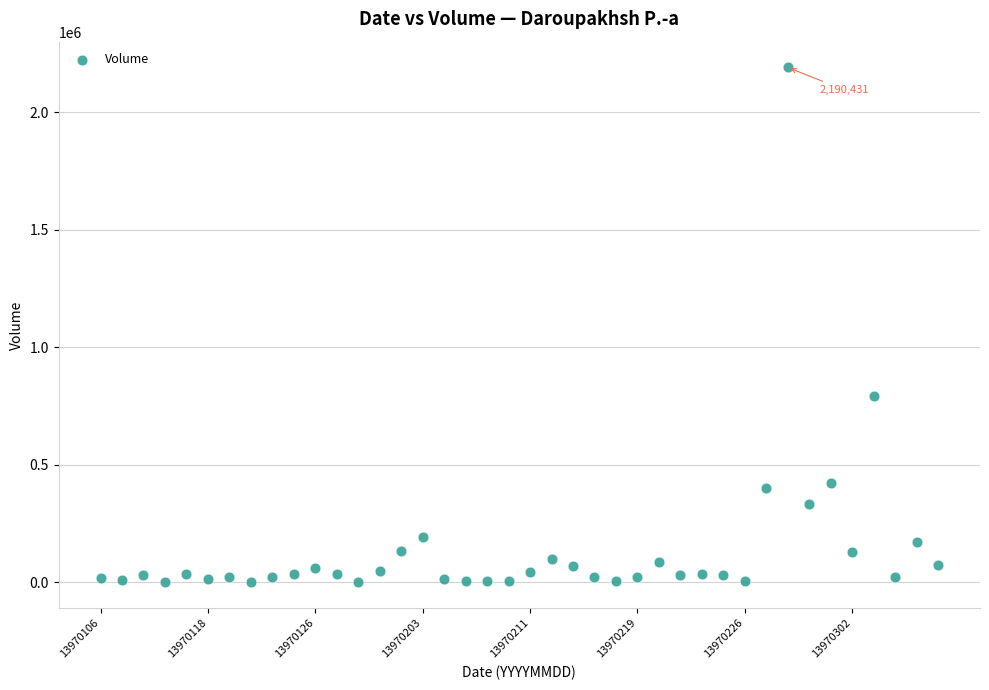

What is the range of Y values (max minus min)?

2190091